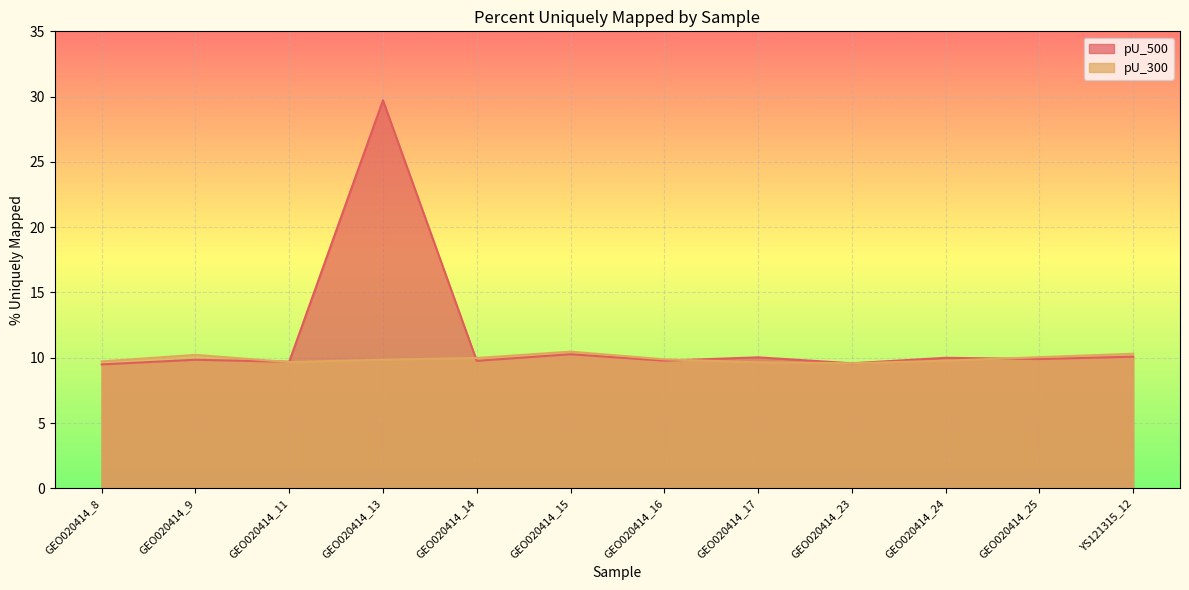

List the series in order of their peak value, lowest first.

pU_300, pU_500